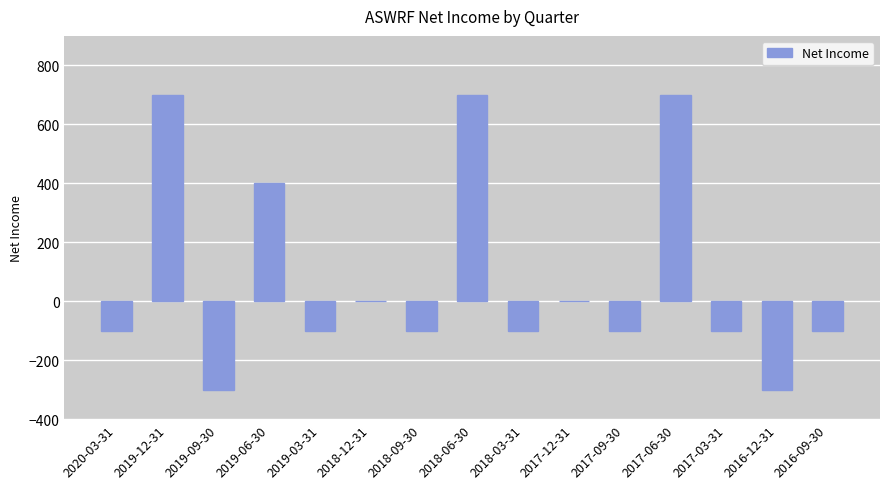

How many data points are above -100?

6